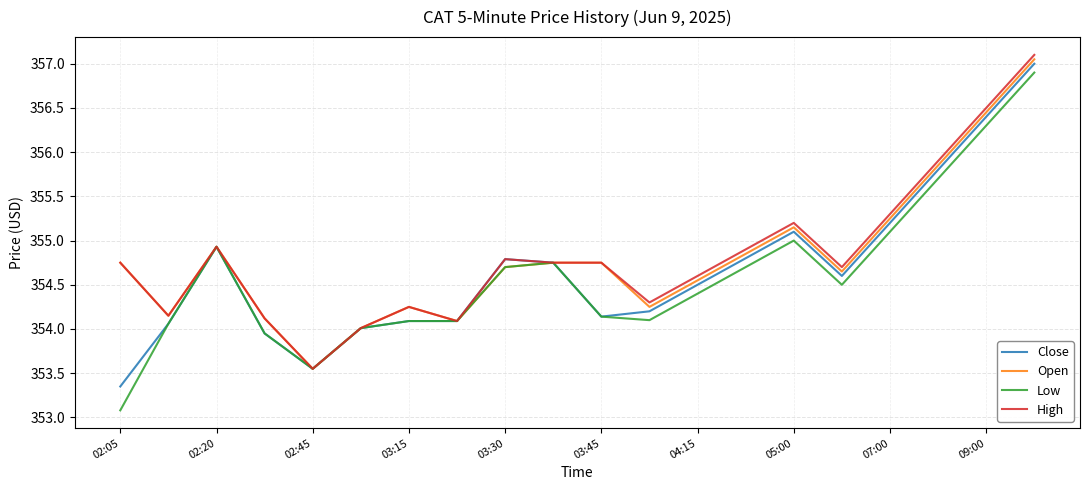

What are all the series names shown in the legend?

Close, Open, Low, High